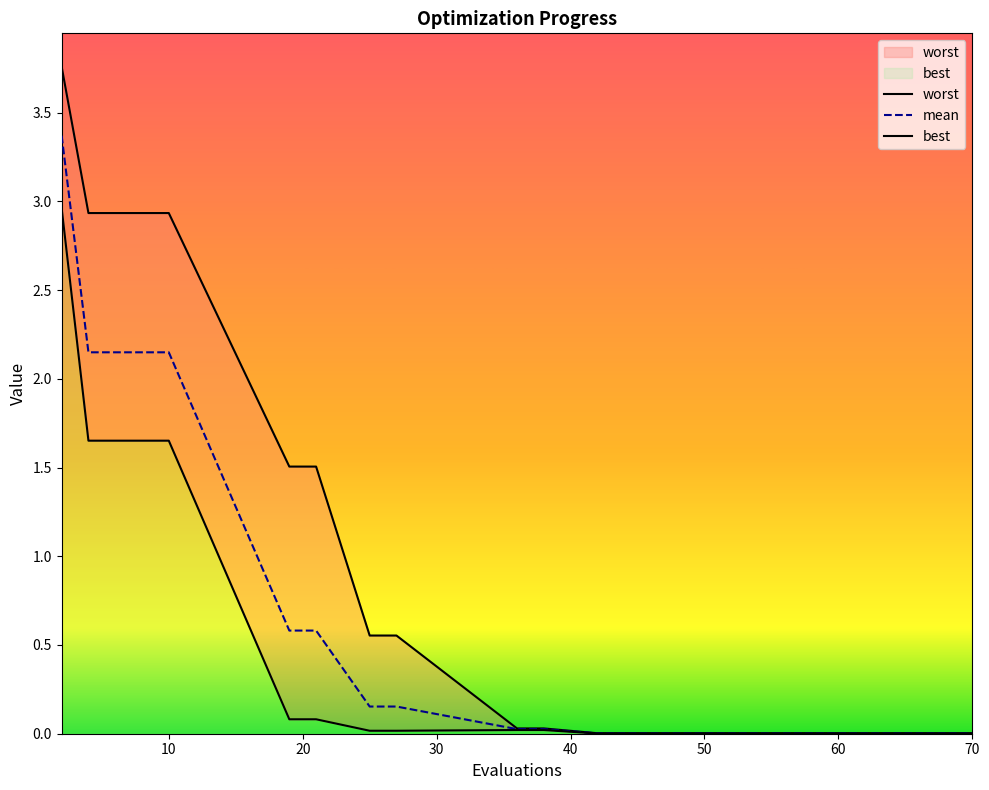

The value of worst at 2 is 6.4. True or false?

False